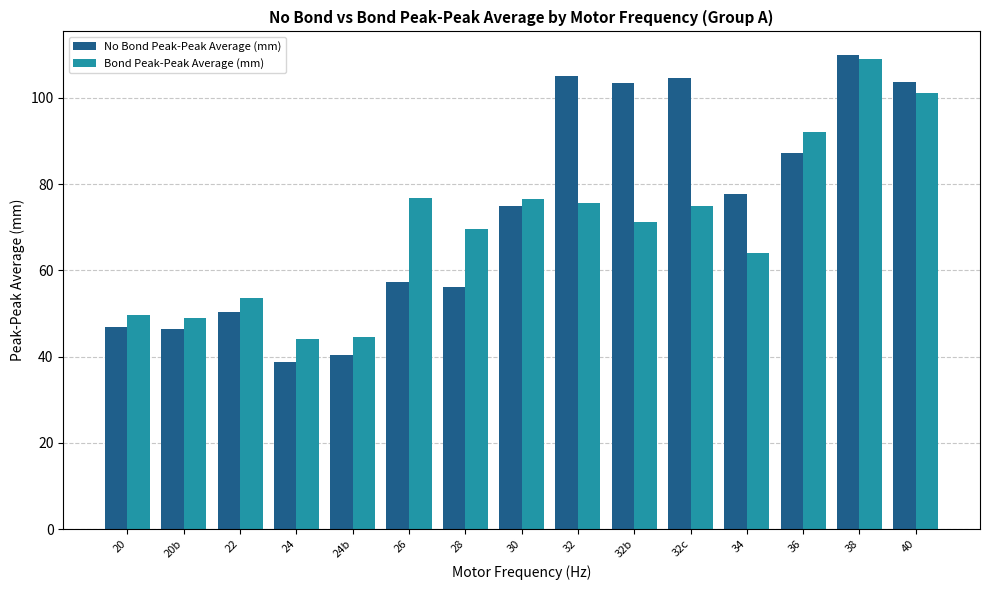

Are the bars horizontal?

No